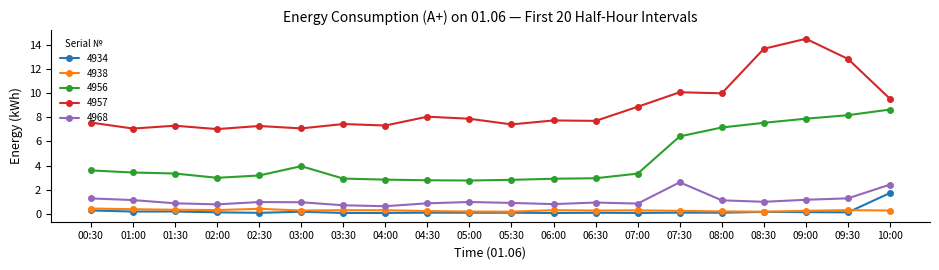

What is the total value across all series at 07:30?

19.5